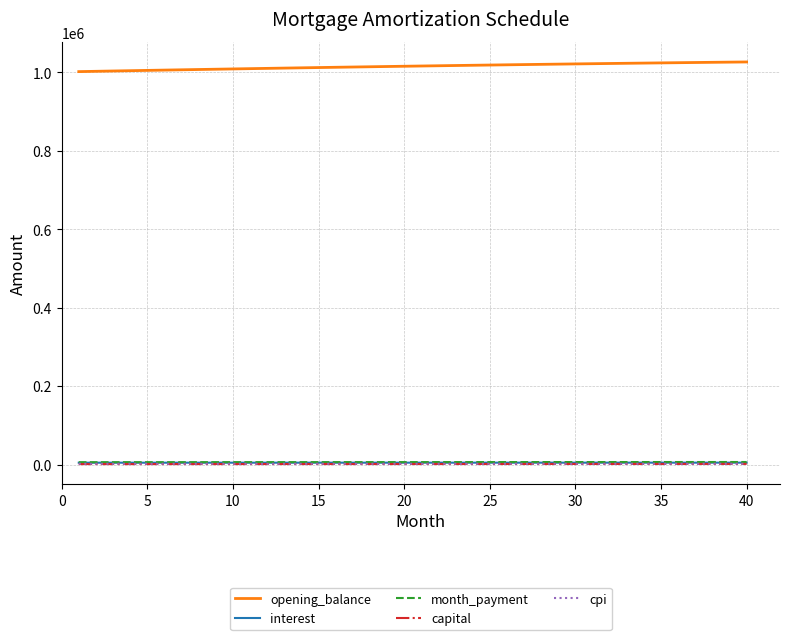

True or false: opening_balance and capital cross at least once.

False